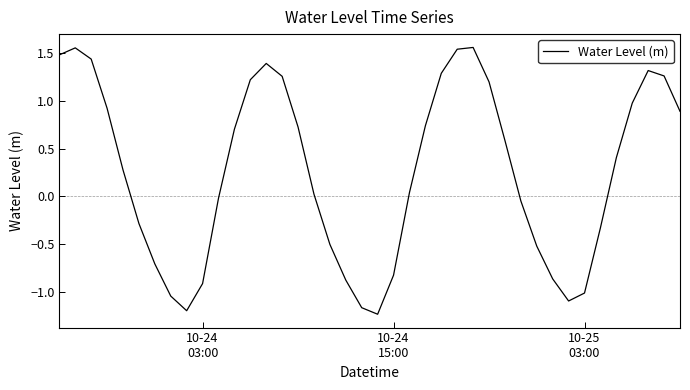

Does the chart display data point markers on the line(s)?

No